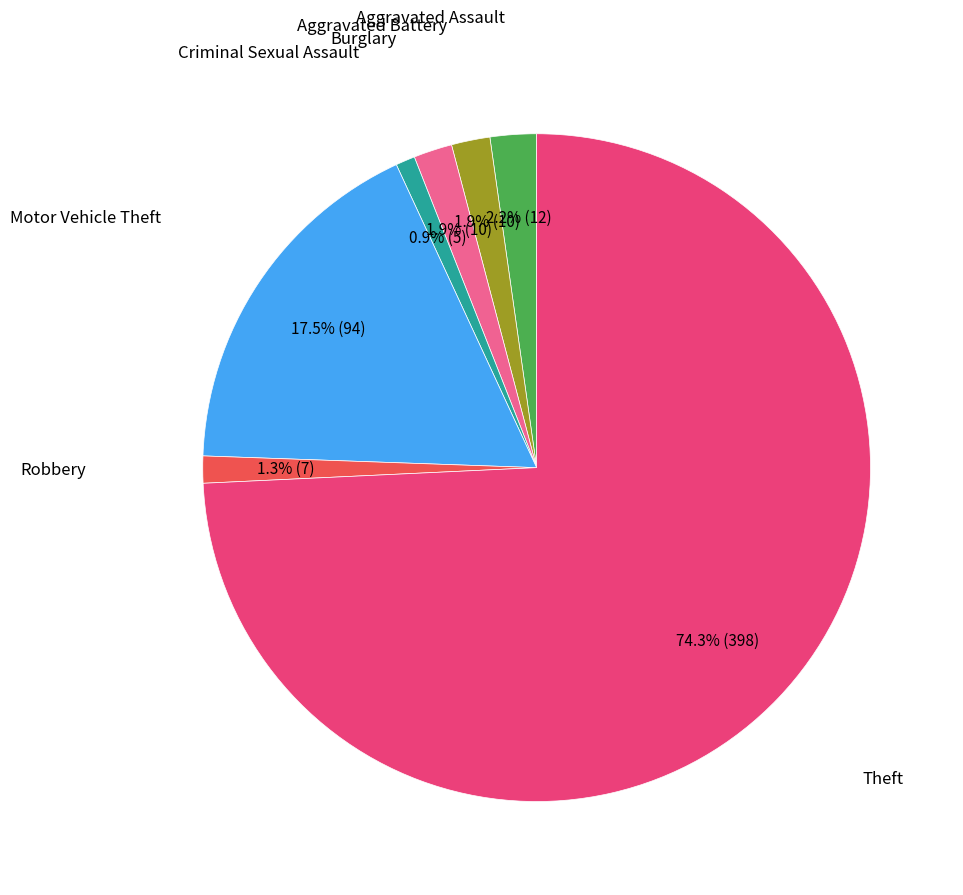

Does any single category account for the majority?

Yes